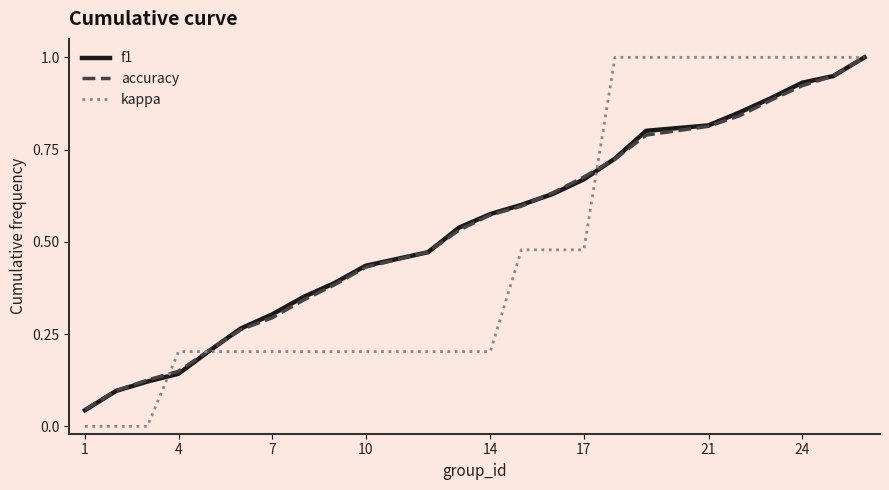

How many lines are shown in the chart?

3